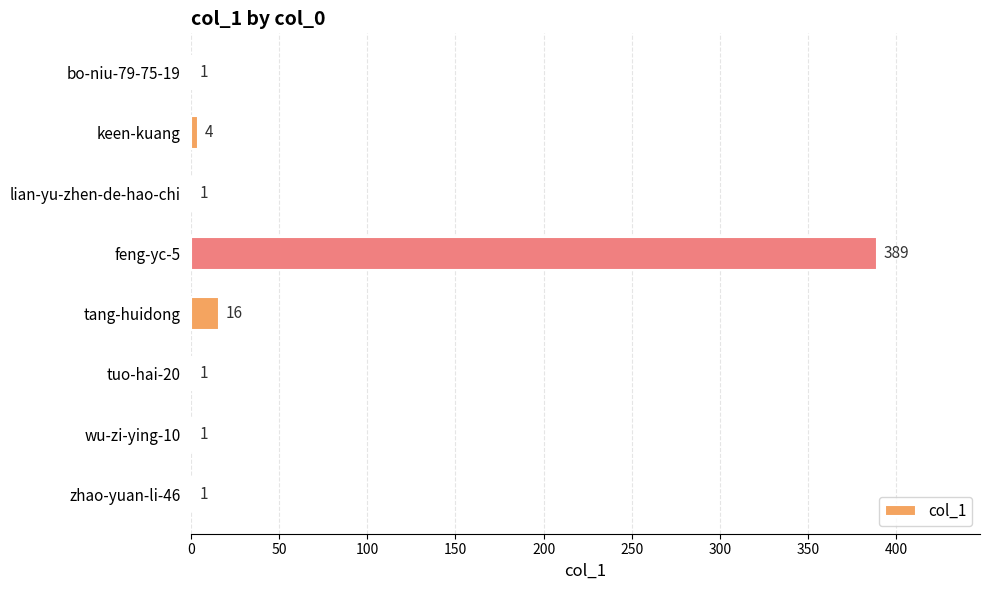

What is the change in value from keen-kuang to tang-huidong?

+12